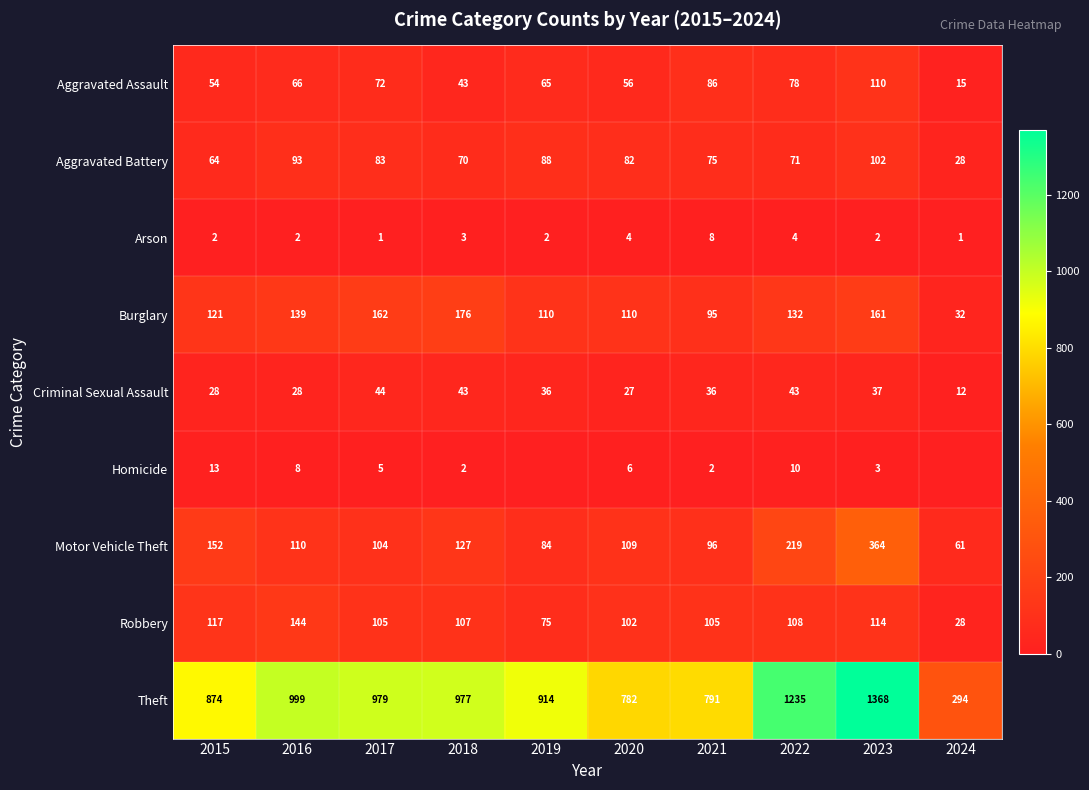

How many categories are shown in the chart?

10